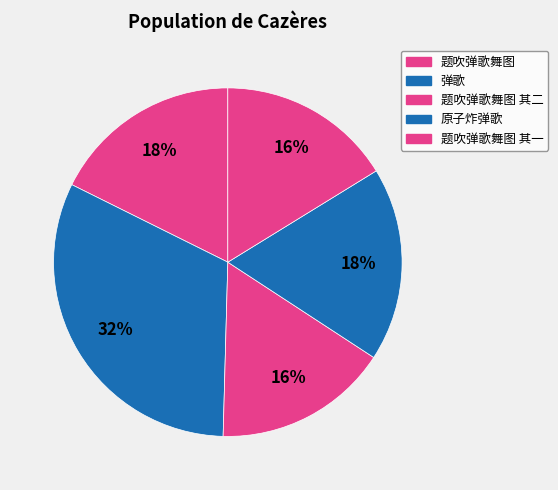

Between 题吹弹歌舞图 其一 and 题吹弹歌舞图, which is larger?

题吹弹歌舞图